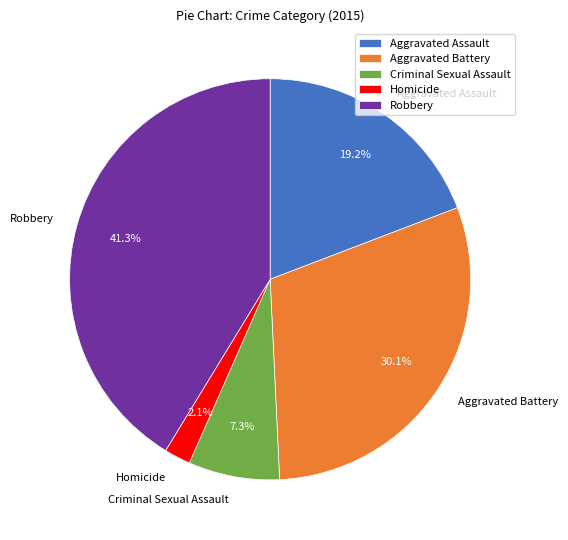

Is there a majority slice in this chart?

No